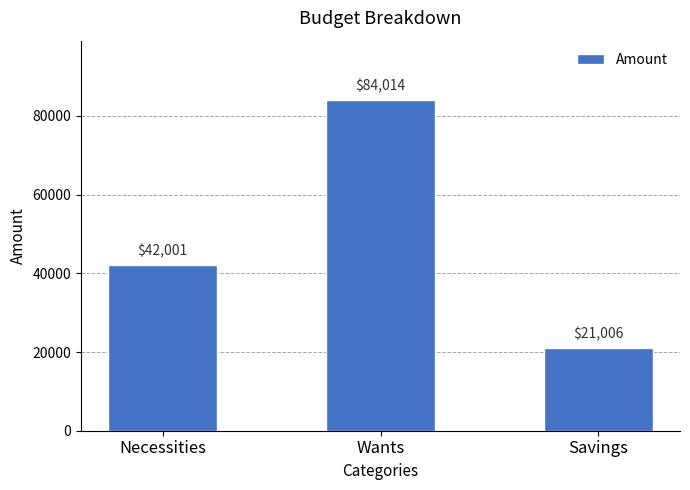

Are the bars horizontal?

No